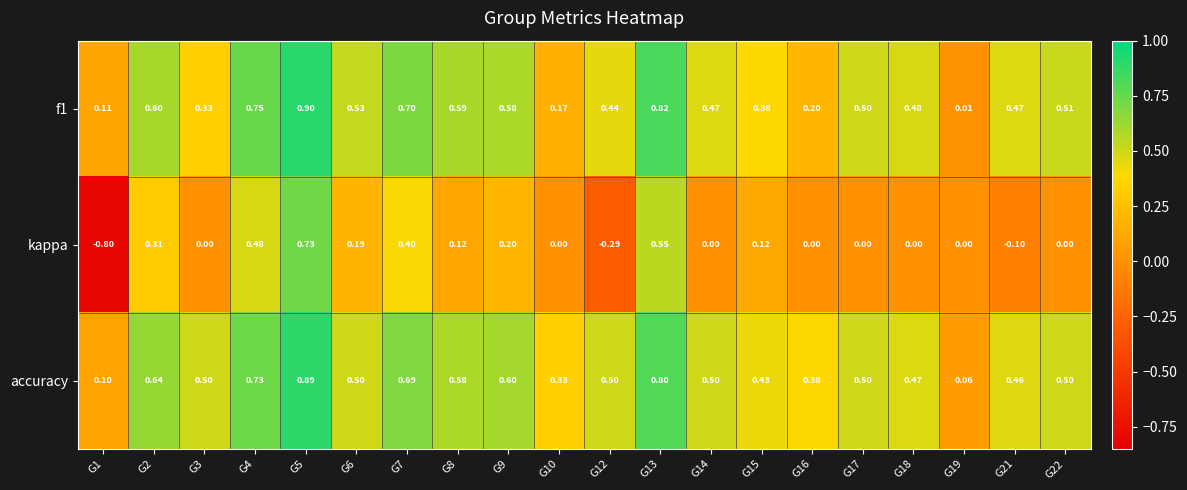

Which series has the largest range (max minus min)?

kappa